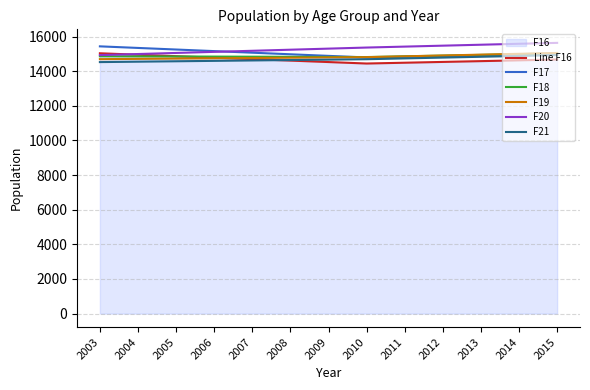

What is the difference between the second highest and second lowest values in the F18 series?

160.9